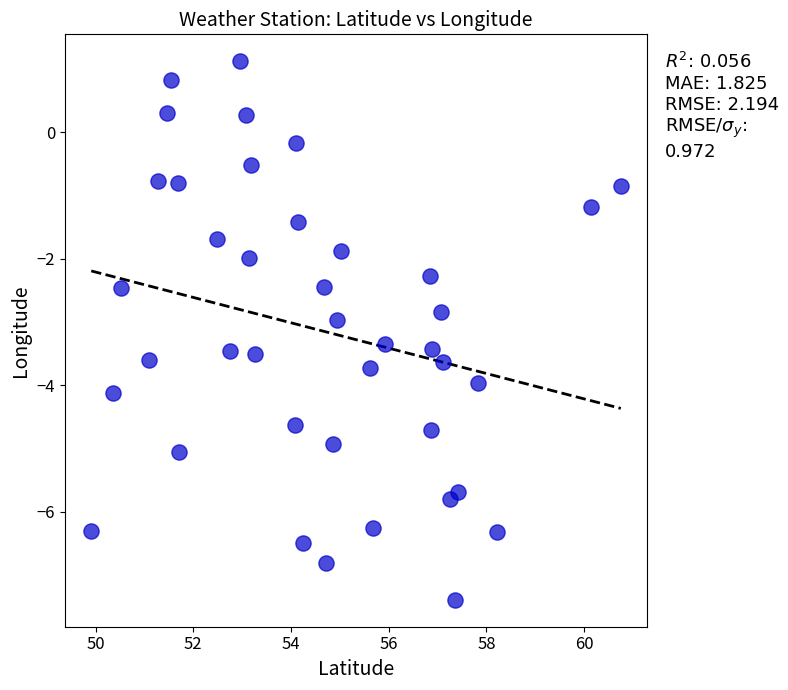

What is the range of X values (max minus min)?

10.8